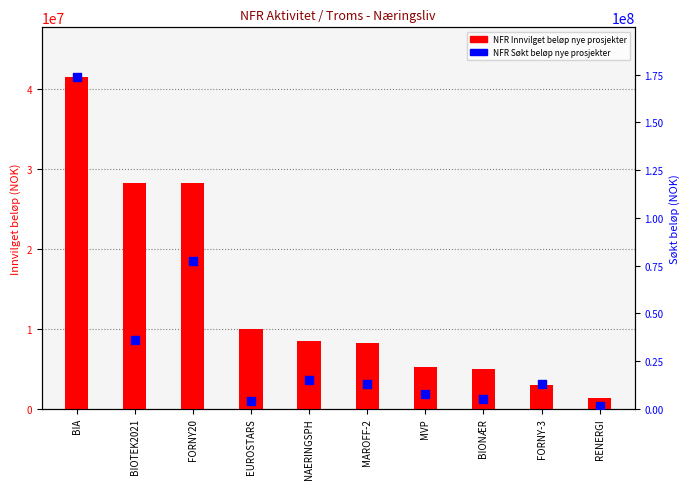

Is the value of NFR Innvilget beløp nye prosjekter at MVP greater than the value of NFR Søkt beløp nye prosjekter at NAERINGSPH?

No